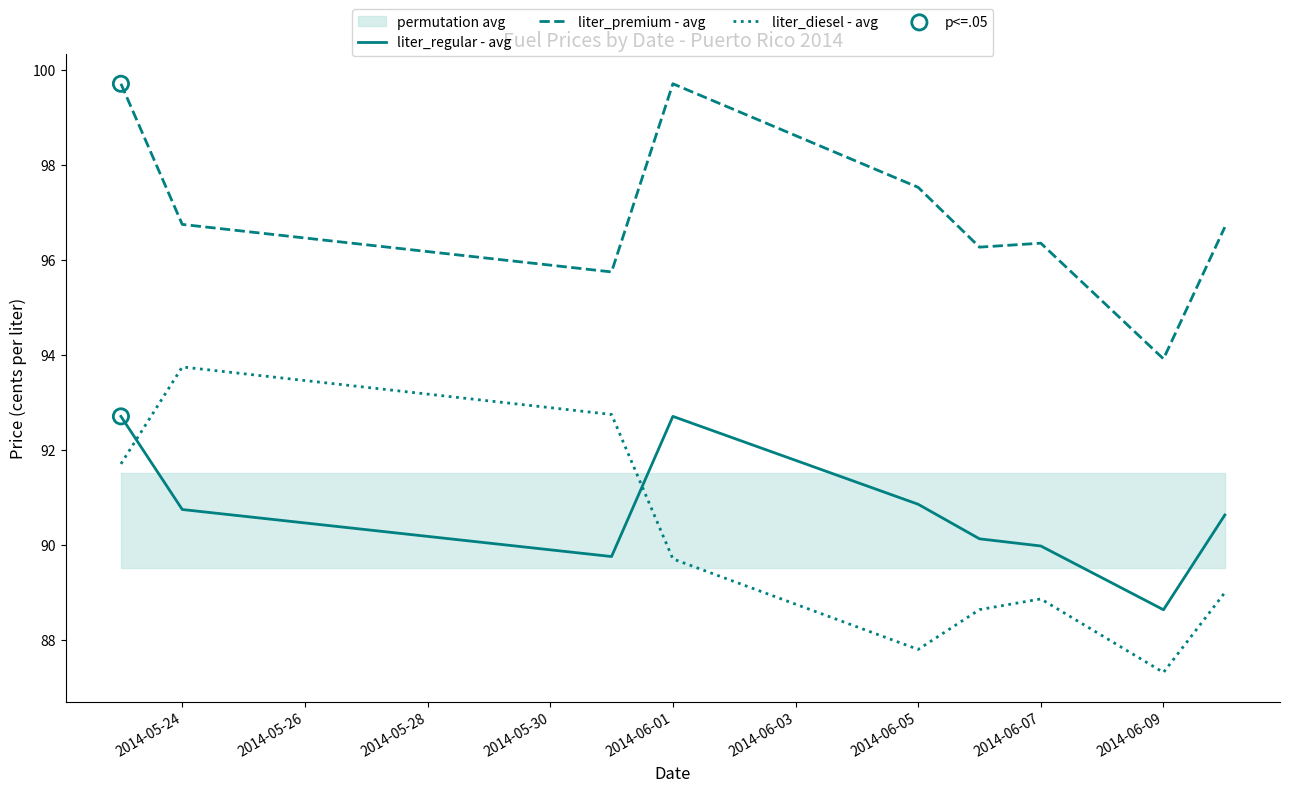

Which series has the largest total across all categories?

liter_premium - avg